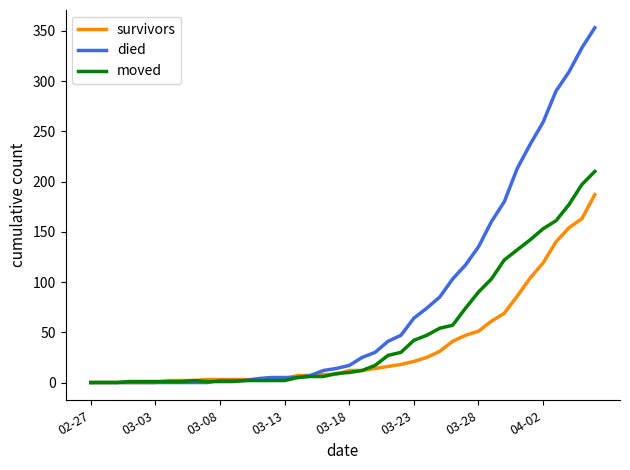

Which series has the largest total across all categories?

died